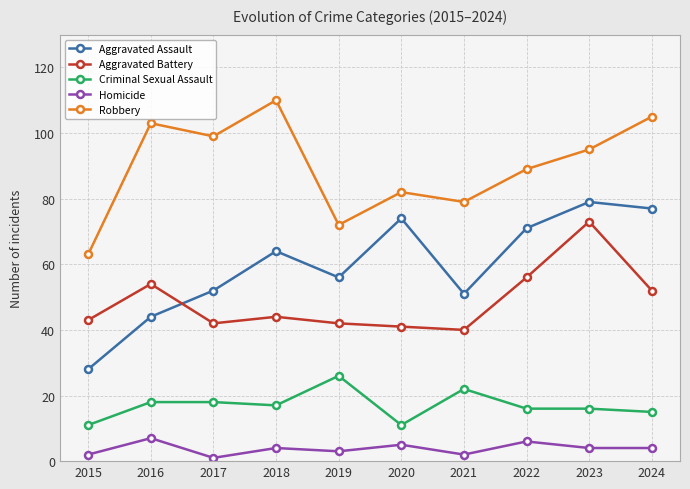

What are all the series names shown in the legend?

Aggravated Assault, Aggravated Battery, Criminal Sexual Assault, Homicide, Robbery